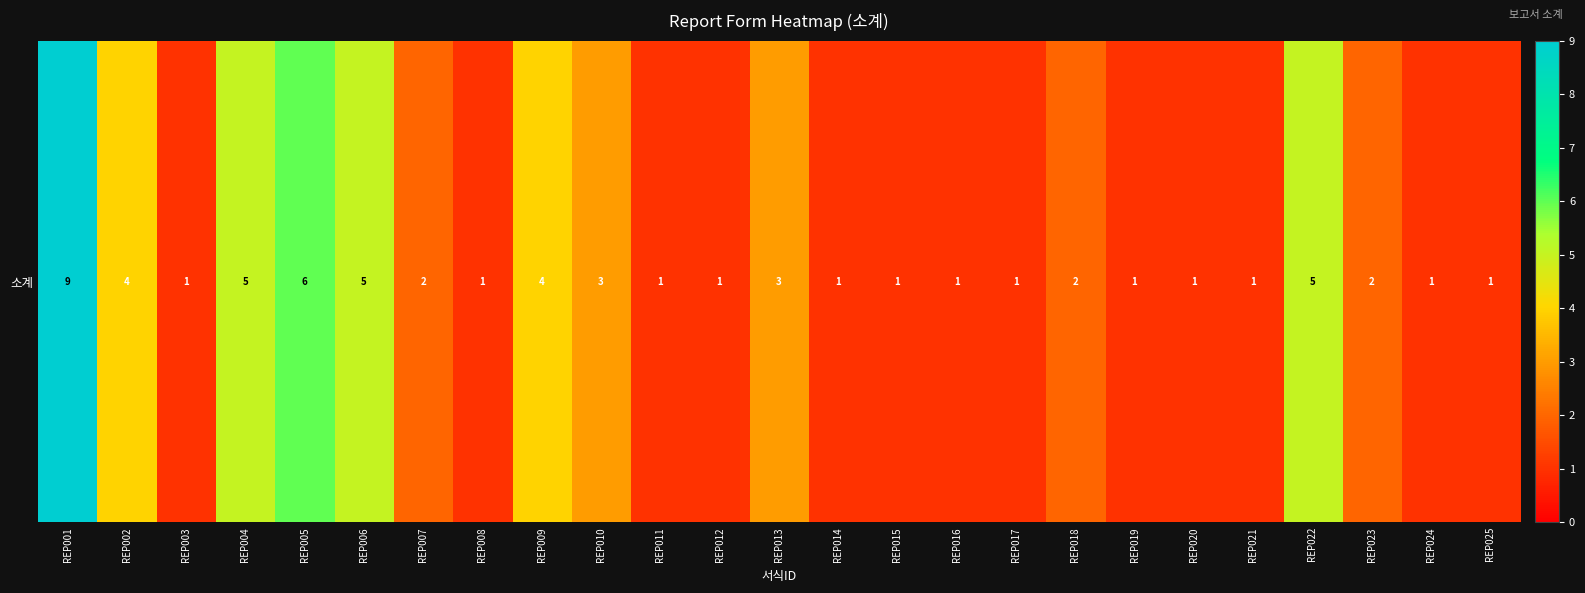

Between REP018 and REP024, which is larger?

REP018